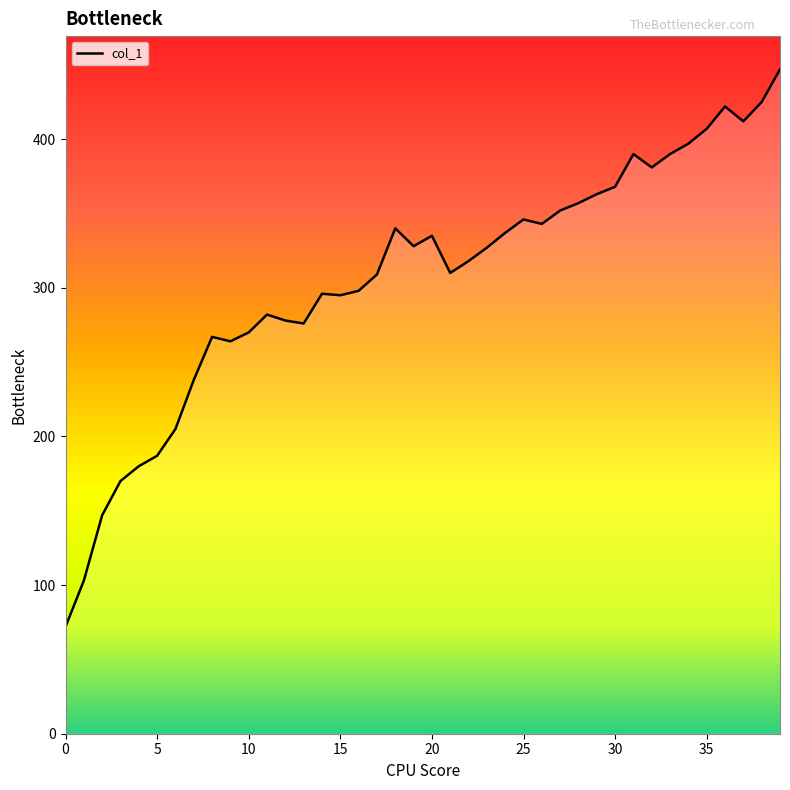

Is this an area chart (filled region under the line)?

No